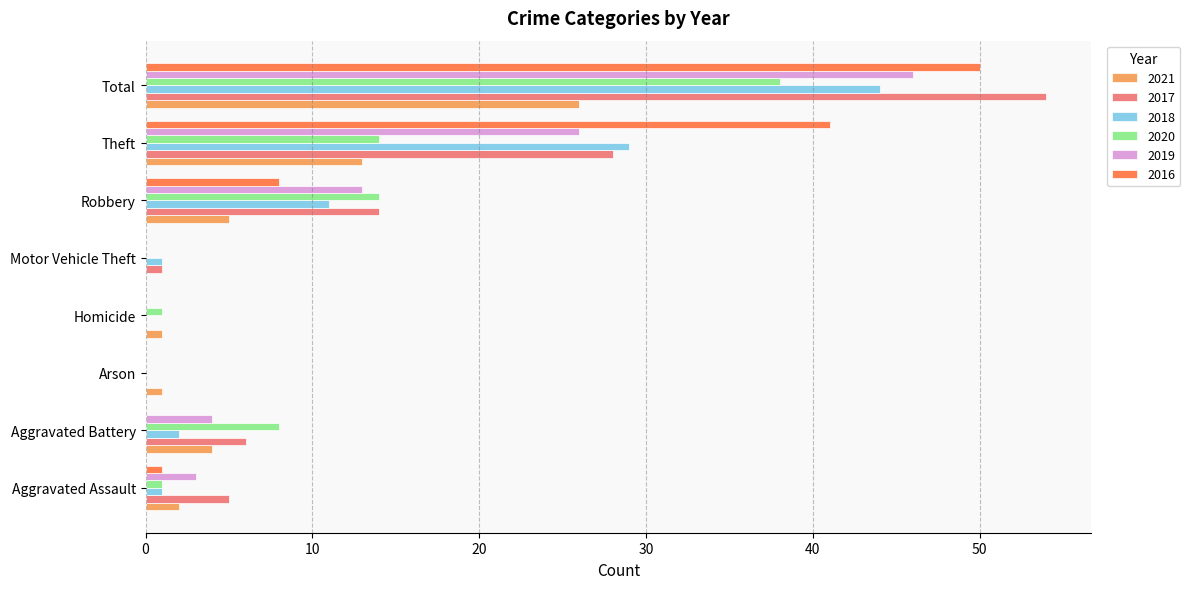

Which category has the highest value in the 2016 series?

Total